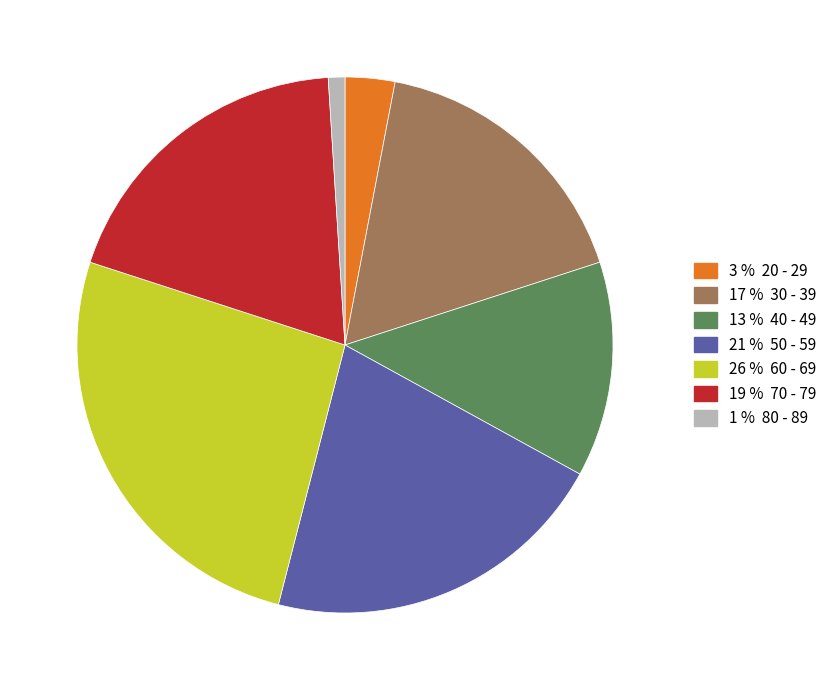

Does any single category account for the majority?

No